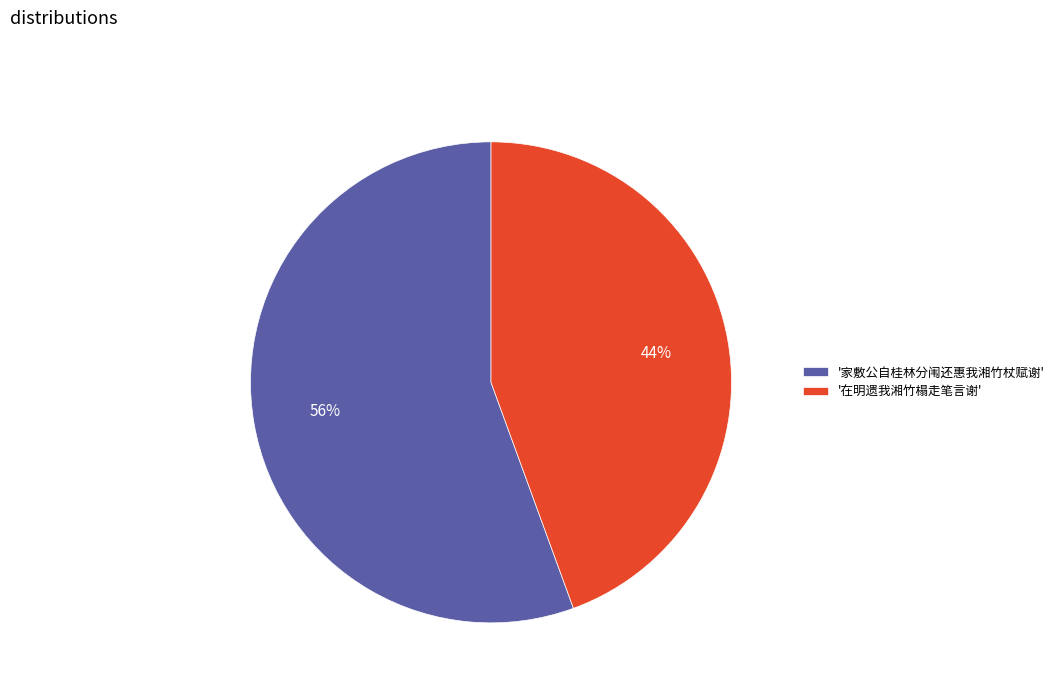

To the nearest percent, what portion does '在明遗我湘竹榻走笔言谢' represent?

44%